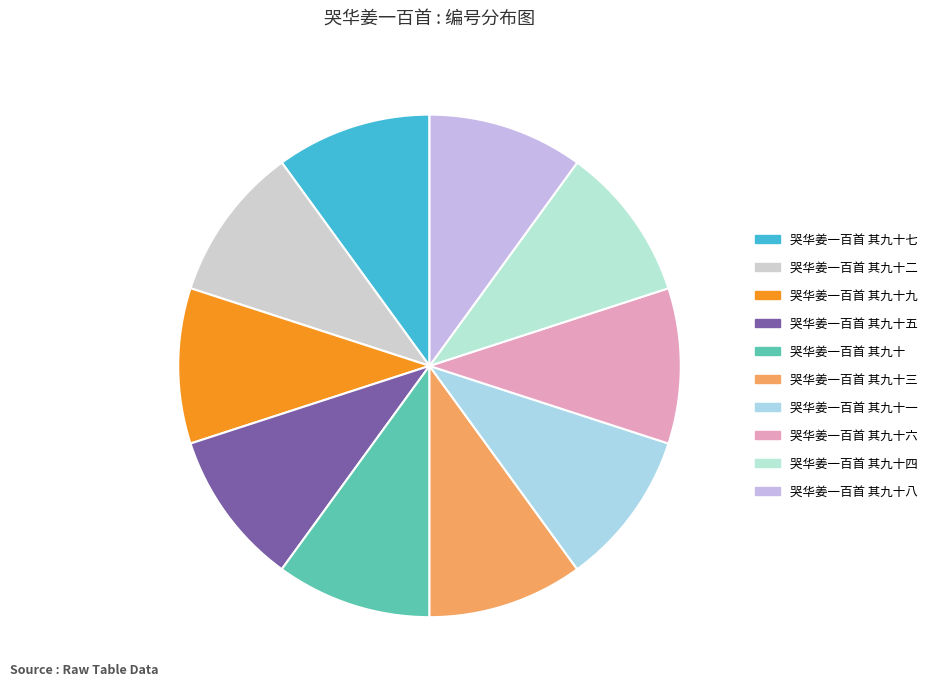

How many slices are in this pie chart?

10